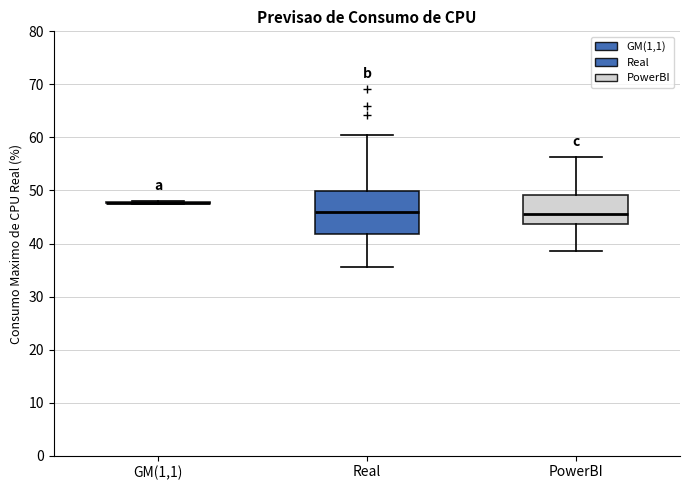

Reading left to right, read every box against the y-axis: the position of its median line, the range the box covers, and the ends of its whiskers. The values are not printed on the chart, so give them approximately, as read against the axis.

GM(1,1): box collapsed to a line at 48, whiskers 47 to 48
Real: median 46, box 42 to 50, whiskers 36 to 60
PowerBI: median 46, box 44 to 49, whiskers 39 to 56